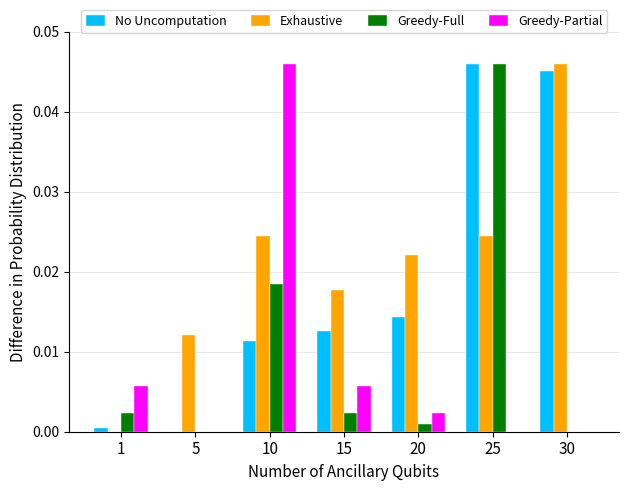

At which label does Greedy-Full reach its peak?

25